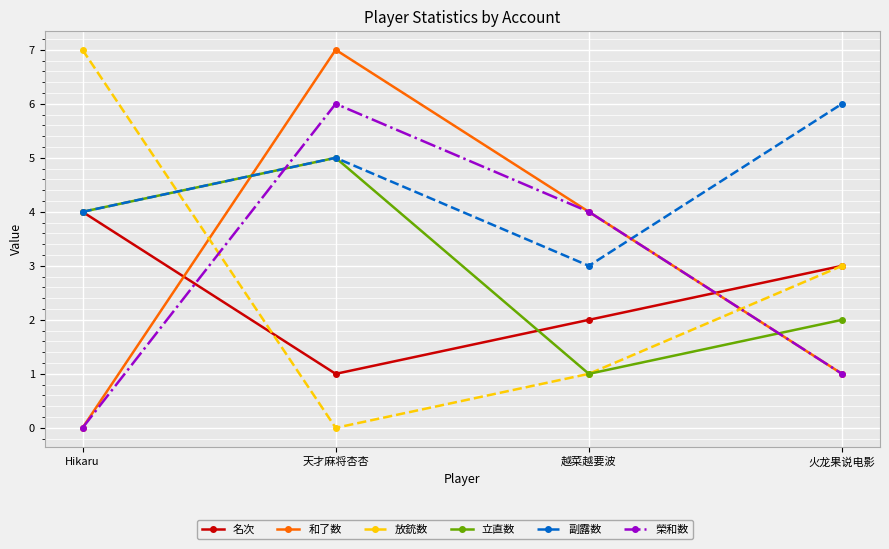

Reading left to right, transcribe all the data shown in this chart.

名次: 4	1	2	3
和了数: 0	7	4	1
放銃数: 7	0	1	3
立直数: 4	5	1	2
副露数: 4	5	3	6
榮和数: 0	6	4	1